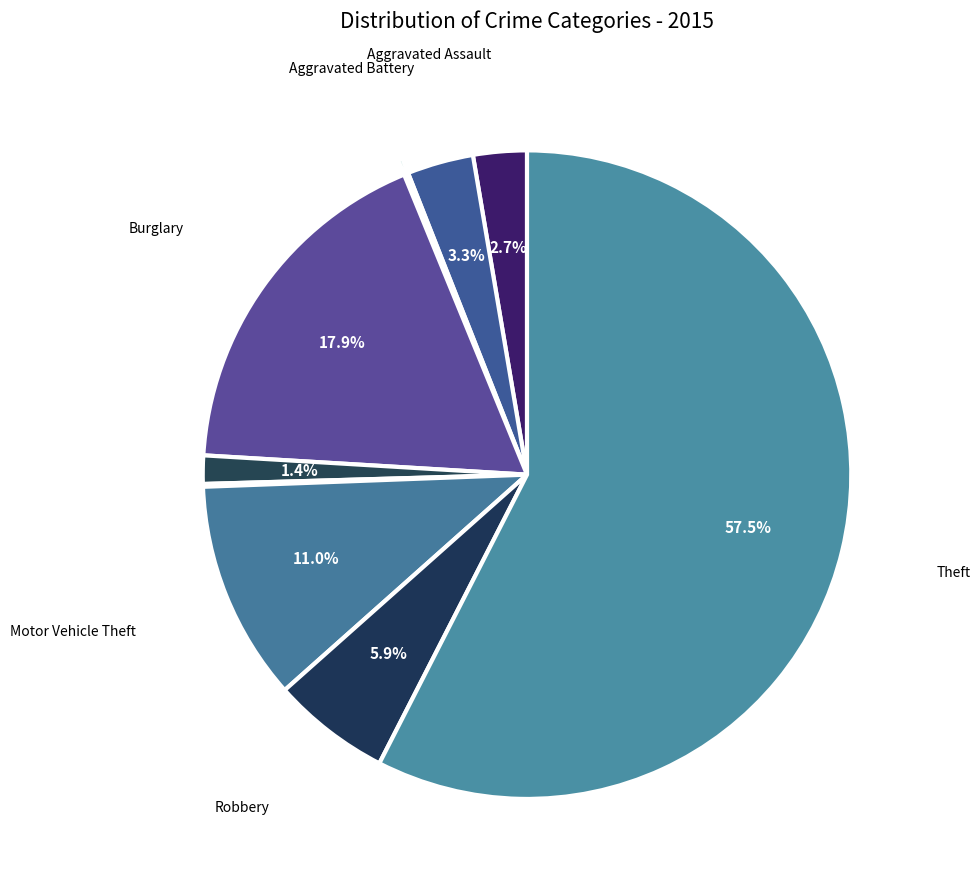

Which slice represents more than half of the pie?

Theft